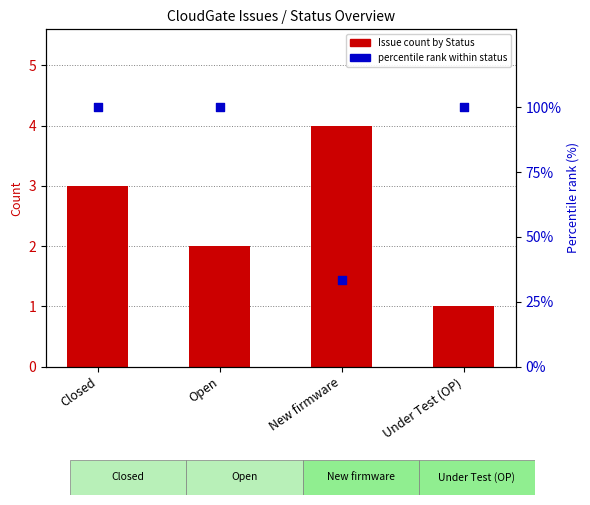

Which series has the largest total across all categories?

percentile rank within status